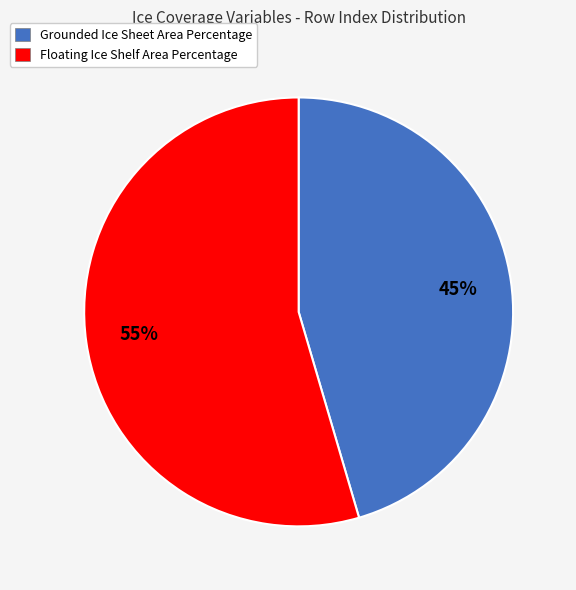

To the nearest percent, what is the combined percentage of Grounded Ice Sheet Area Percentage and Floating Ice Shelf Area Percentage?

100%